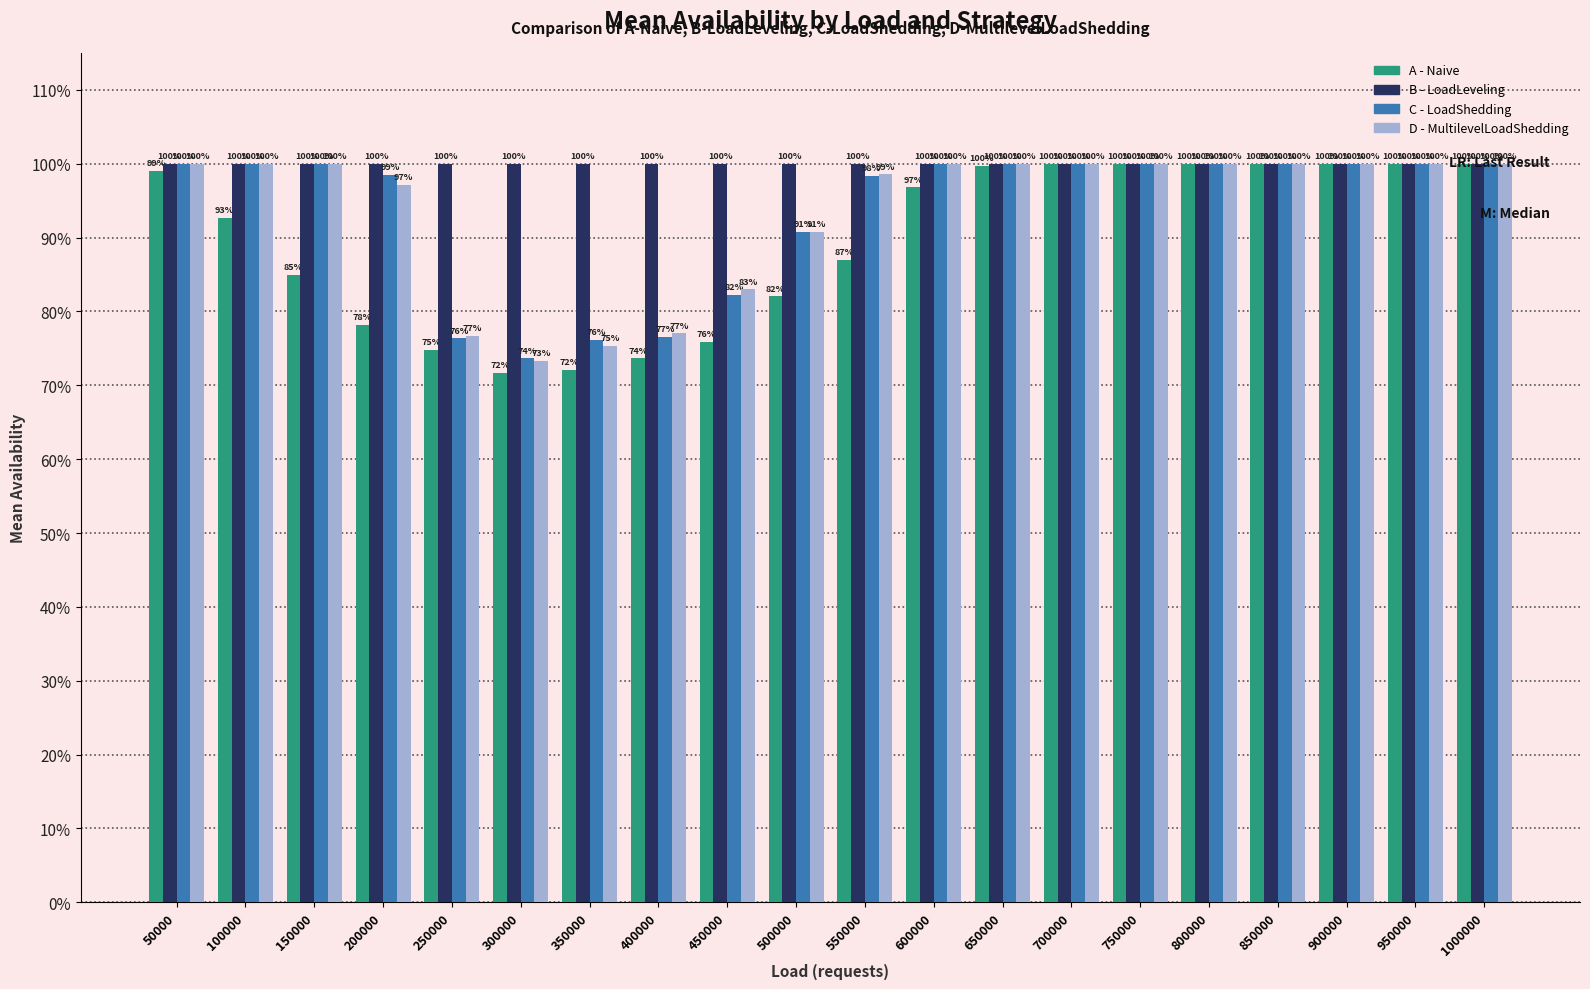

Is it true that B - LoadLeveling equals 1.0 at 150000?

True